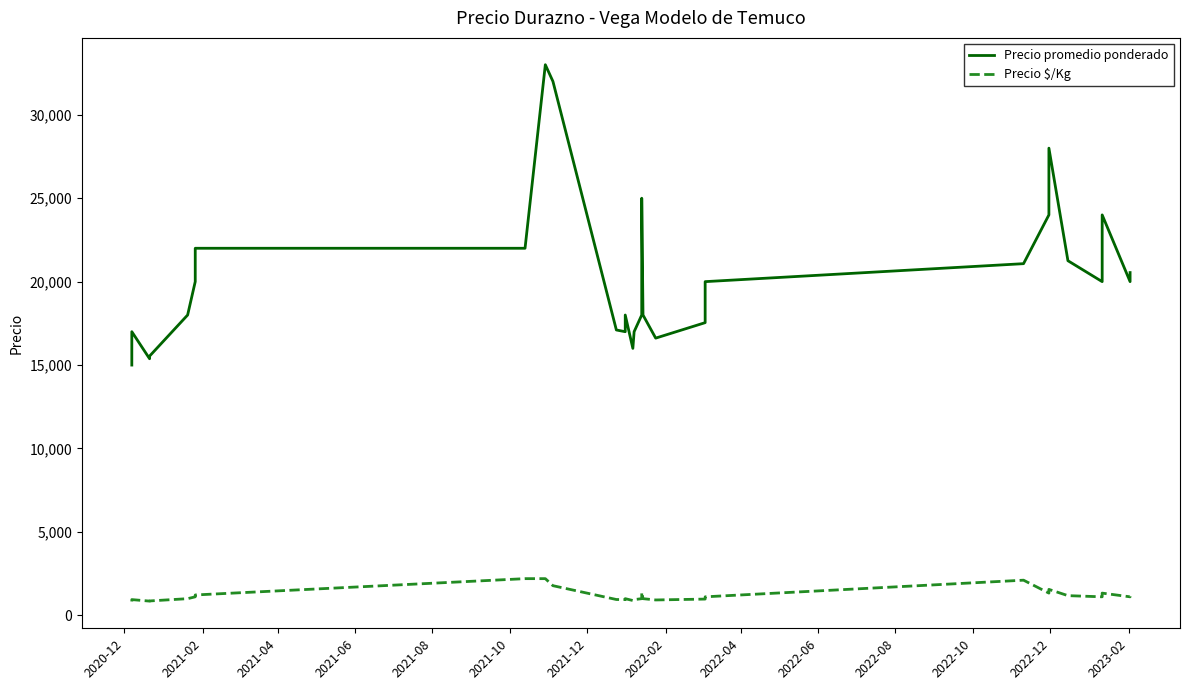

What is the difference between the maximum and minimum values in the Precio promedio ponderado series?

18000